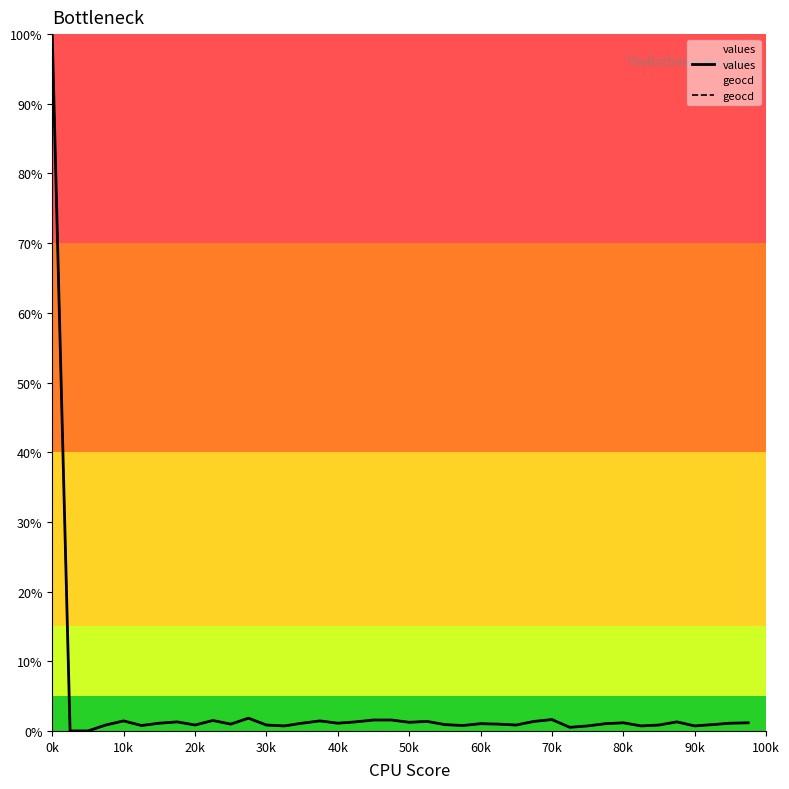

How many data points in geocd are above 1?

22